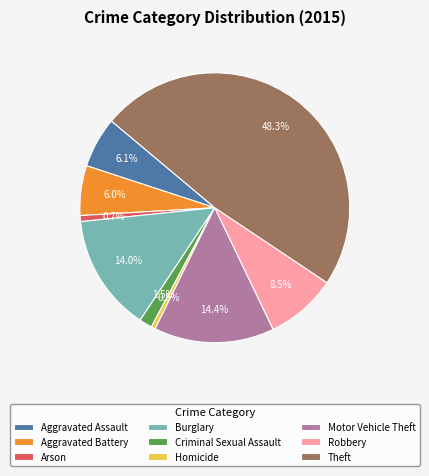

Is it true that Burglary is 28% of the pie?

False